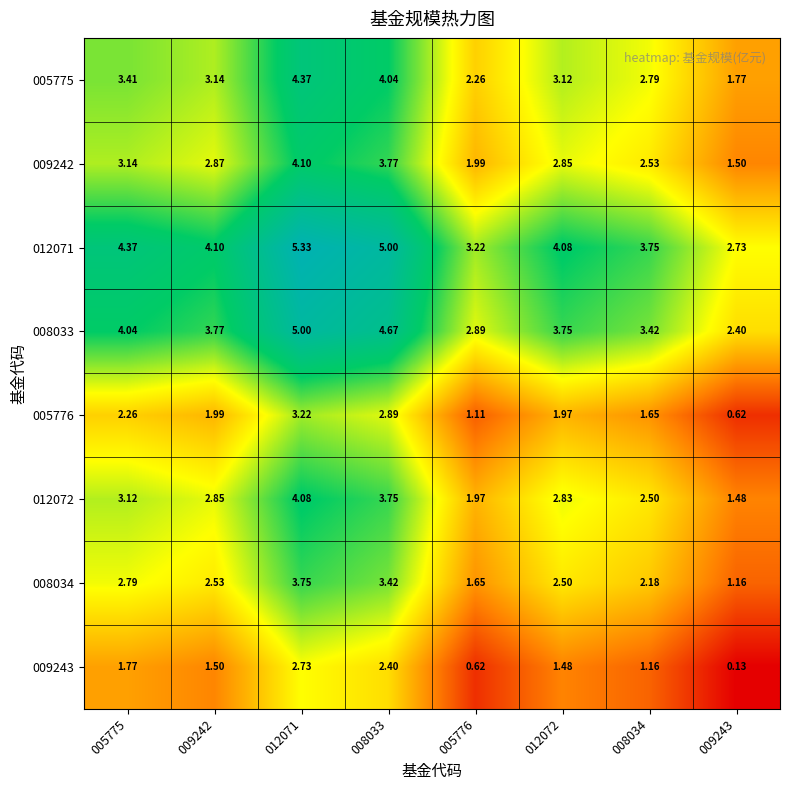

How many data points does each series have?

8